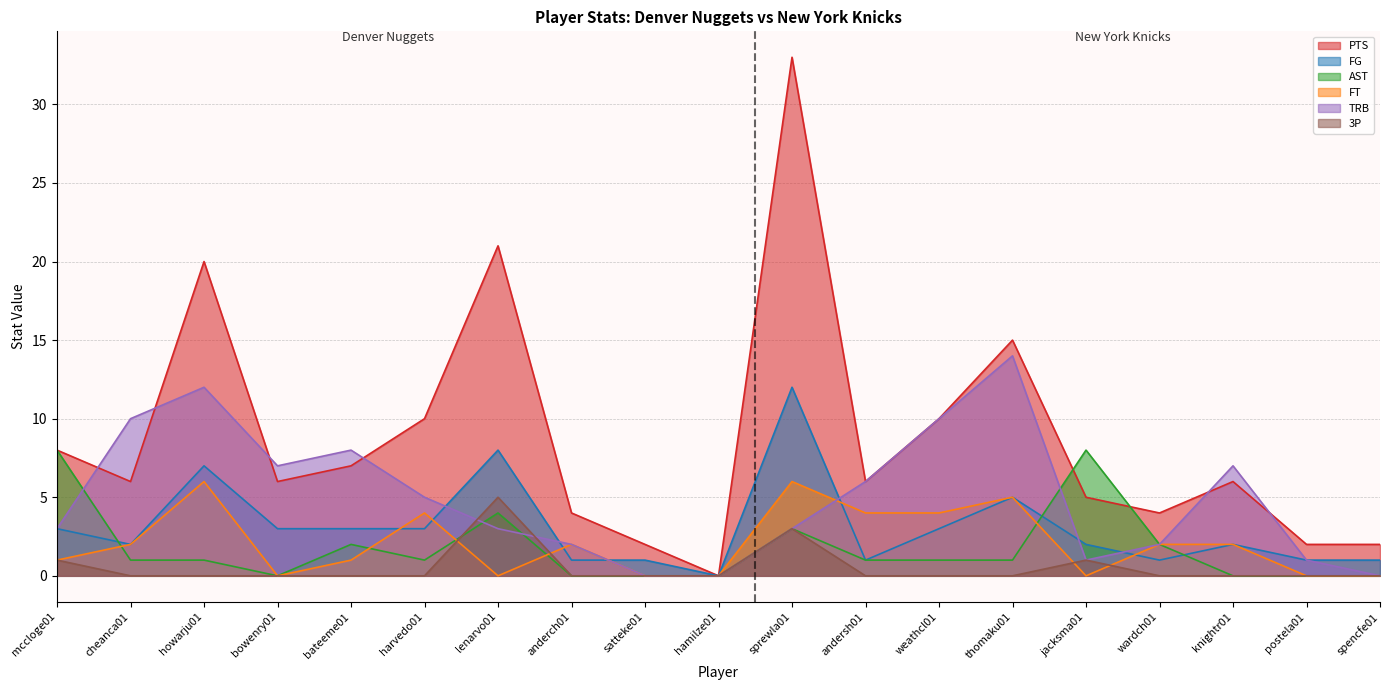

How many positive values does the 3P series have?

4